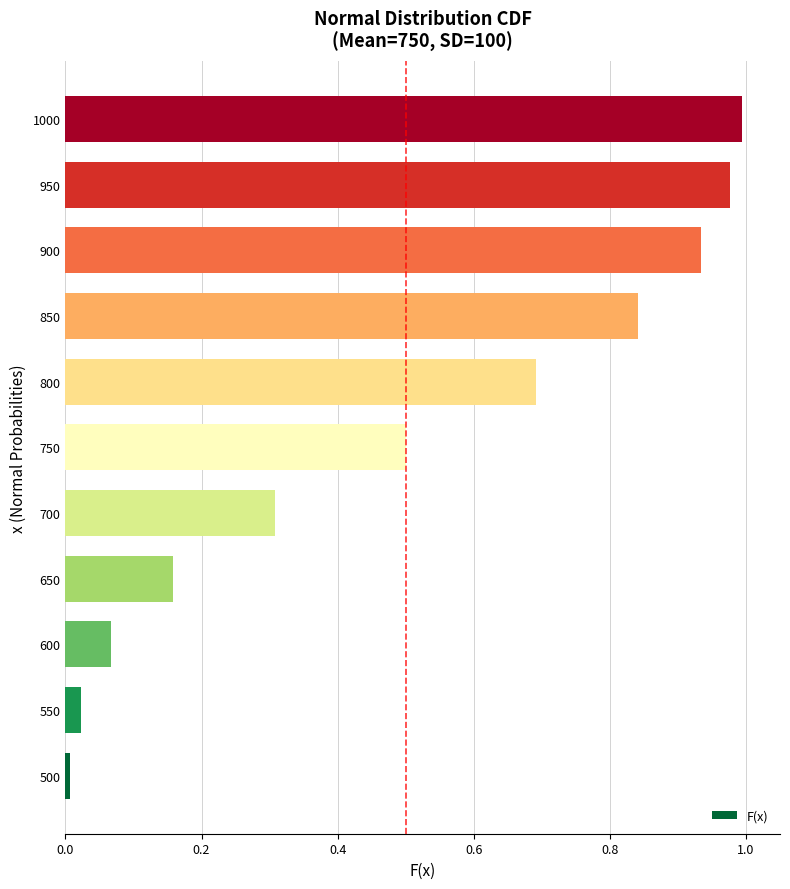

The chart shows a value of 0.2 at 850. True or false?

False